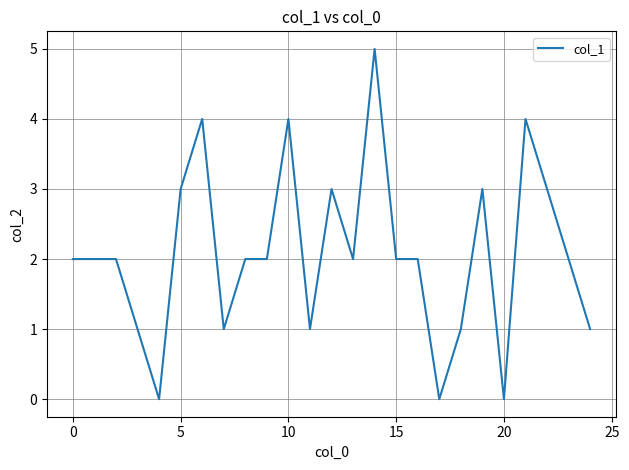

What is the sum of all values?

52